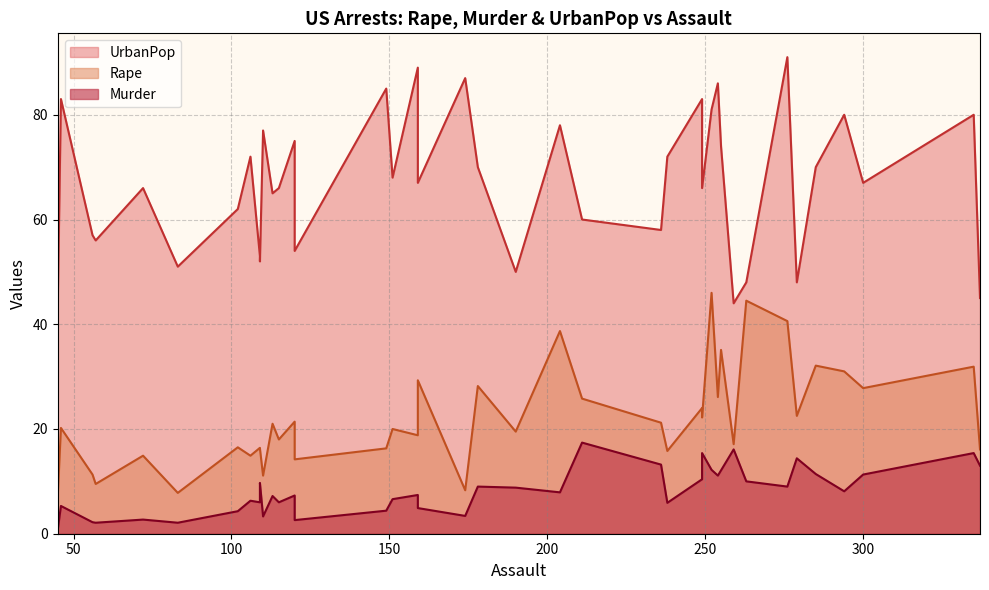

Between 190 and 57, which series saw the biggest shift?

Rape